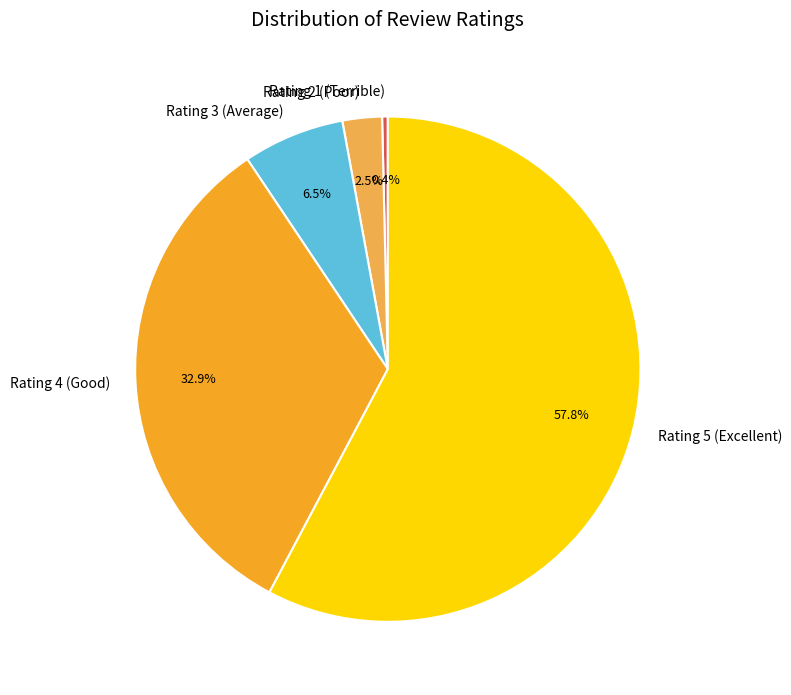

Rank the categories by value from highest to lowest.

Rating 5 (Excellent), Rating 4 (Good), Rating 3 (Average), Rating 2 (Poor), Rating 1 (Terrible)